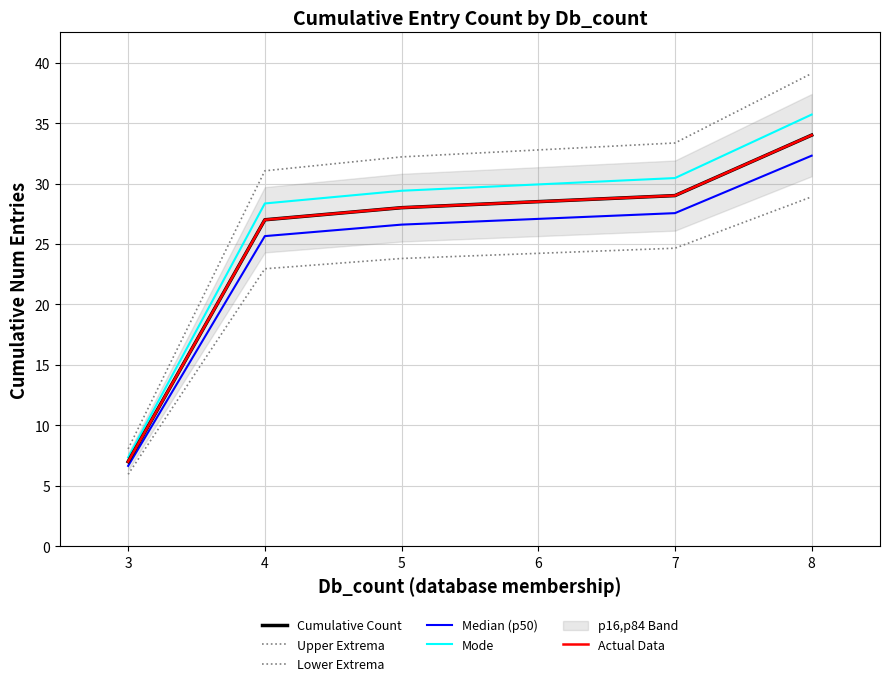

How many values in the Upper Extrema series are below 32?

2